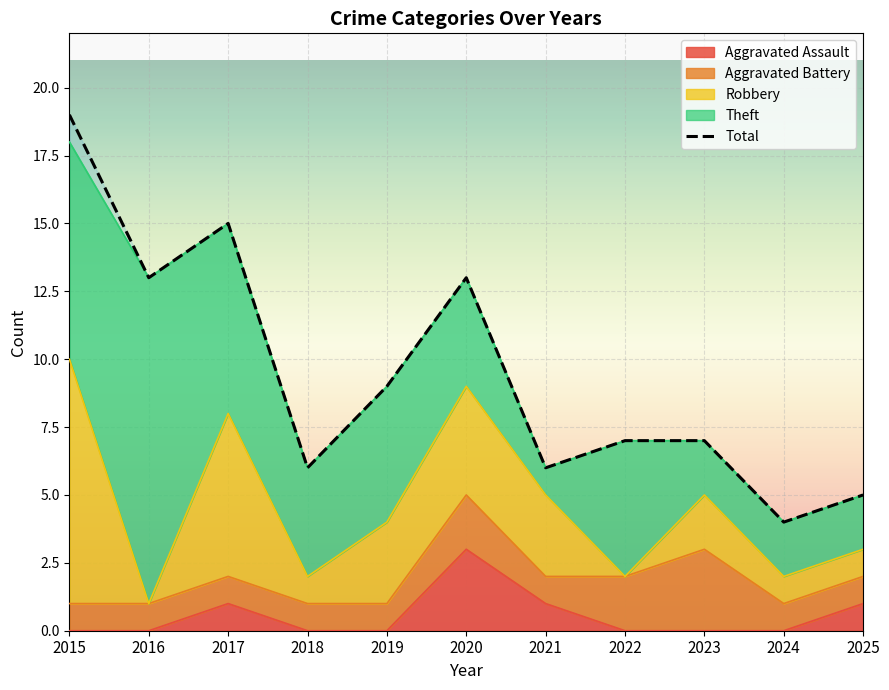

List the labels in order of value, largest first.

2015, 2017, 2016, 2020, 2019, 2022, 2023, 2018, 2021, 2025, 2024